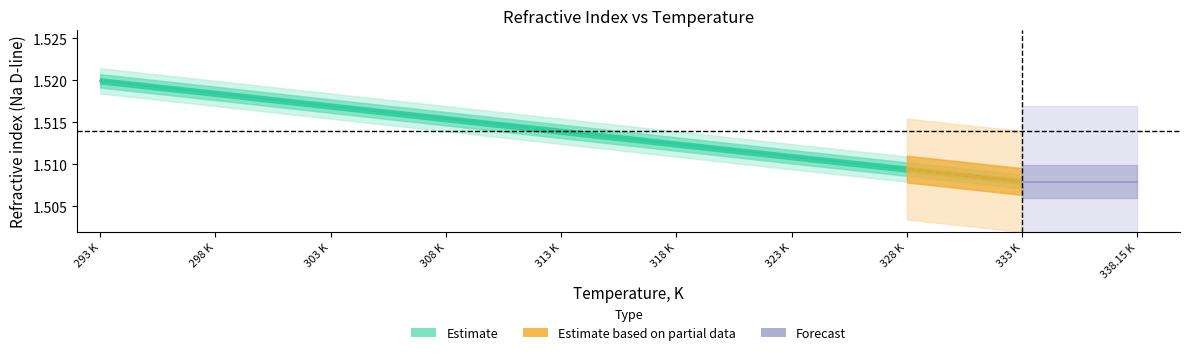

Between 318 K and 328 K, which is larger?

318 K